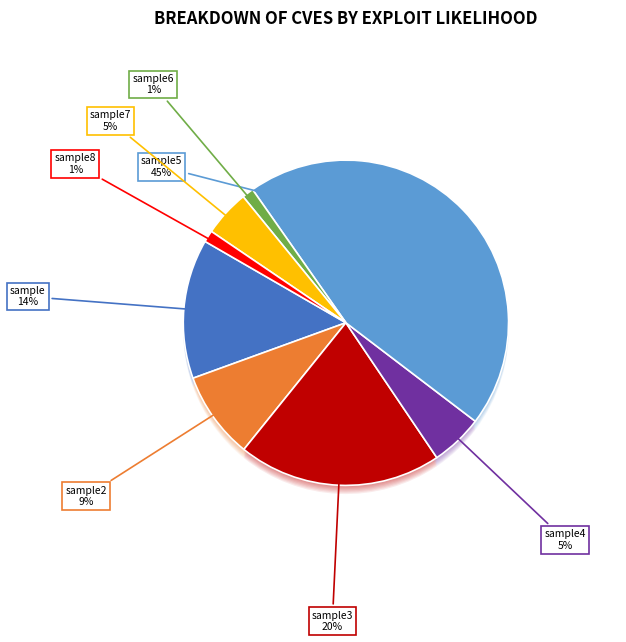

Is sample the majority of the pie?

No